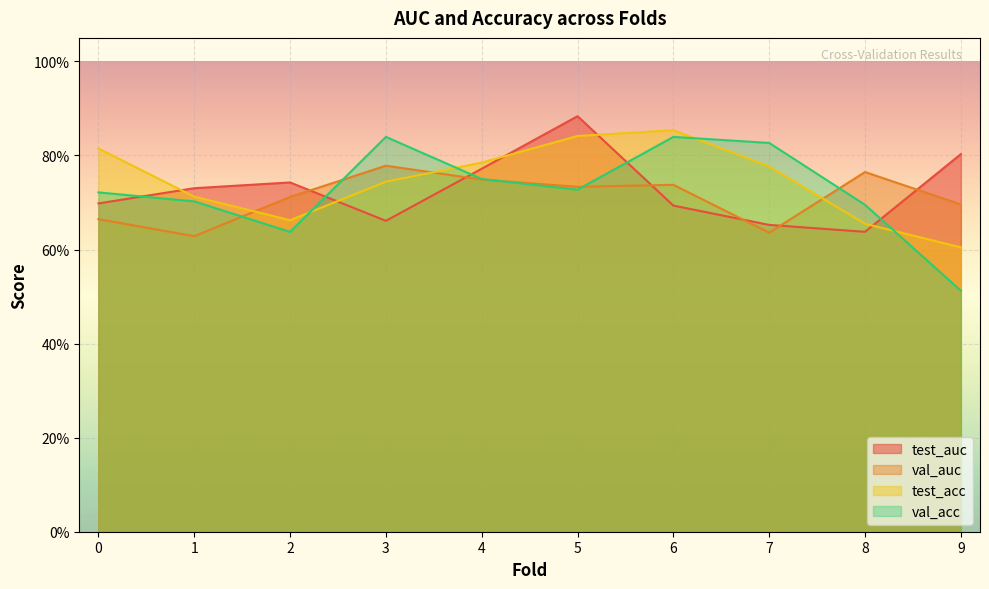

How many lines are shown in the chart?

4